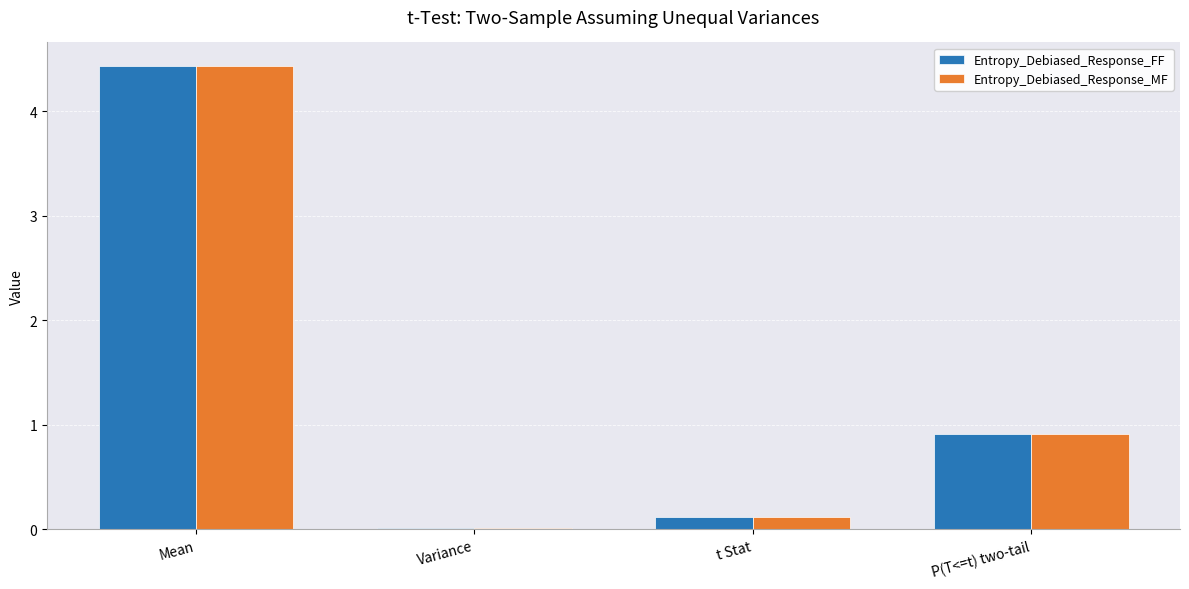

Where is Entropy_Debiased_Response_MF nearest to the value 2?

P(T<=t) two-tail